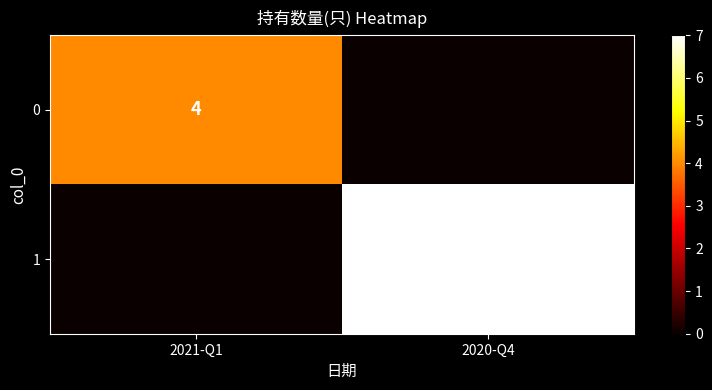

Is it true that 0 equals 5 at 2021-Q1?

False